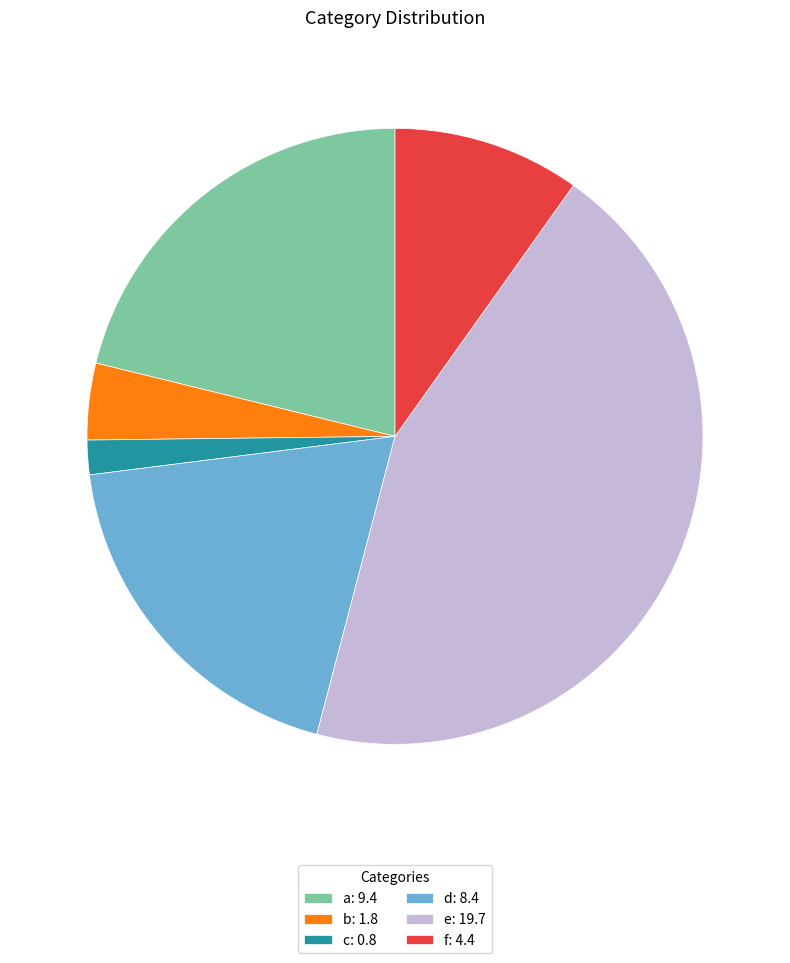

Between c and b, which is larger?

b